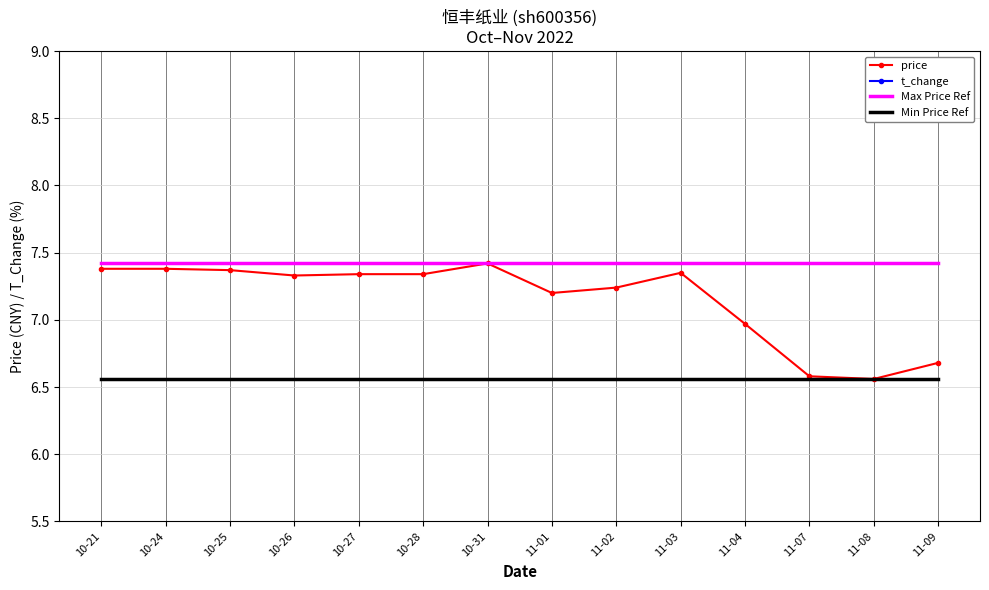

True or false: Min Price Ref and Max Price Ref cross at least once.

False